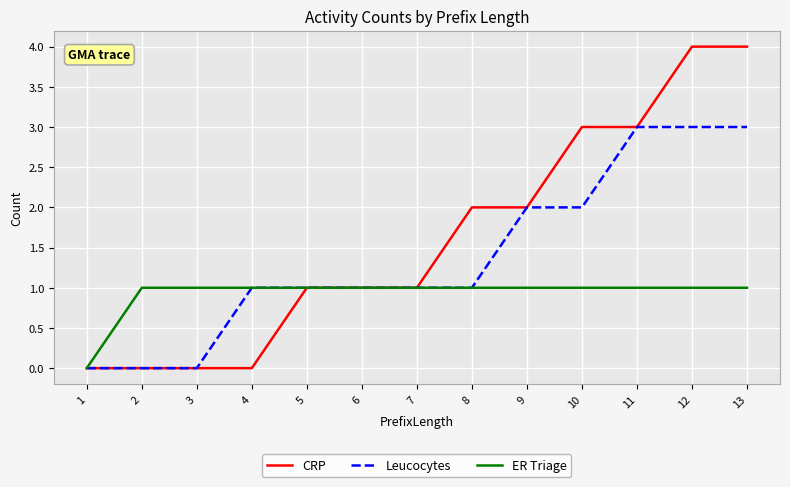

Rank the series by their average value, from highest to lowest.

CRP, Leucocytes, ER Triage